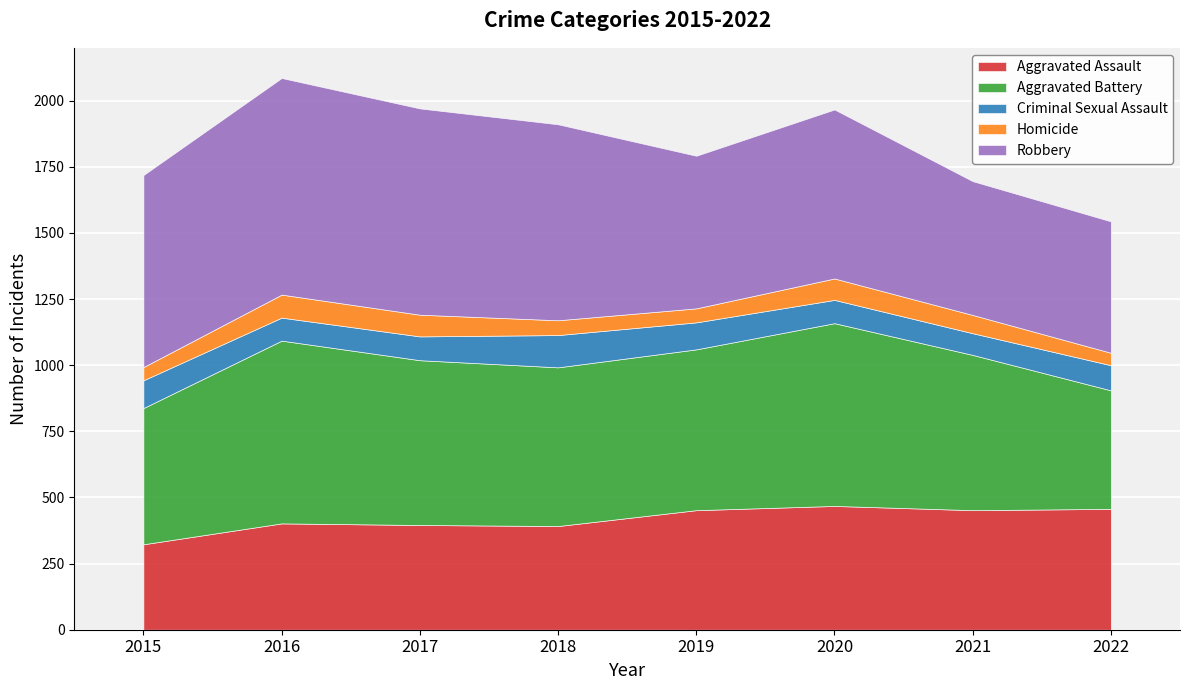

Reading left to right, extract all data points from this chart.

Aggravated Assault: 323	402	396	392	452	468	452	457
Aggravated Battery: 515	691	623	600	608	691	587	448
Criminal Sexual Assault: 105	87	90	122	102	88	82	95
Homicide: 50	87	82	56	53	81	69	47
Robbery: 726	819	780	741	577	639	506	497